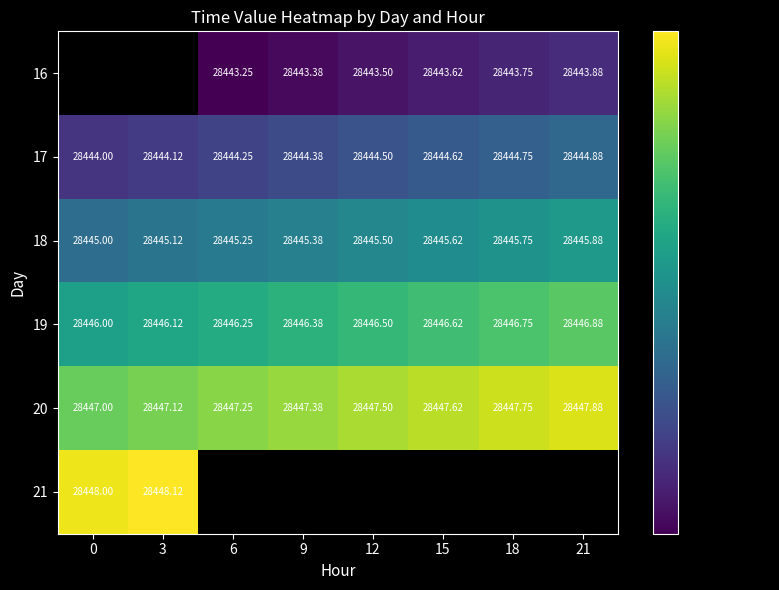

Is it true that 20 equals 28447.8 at 18?

True